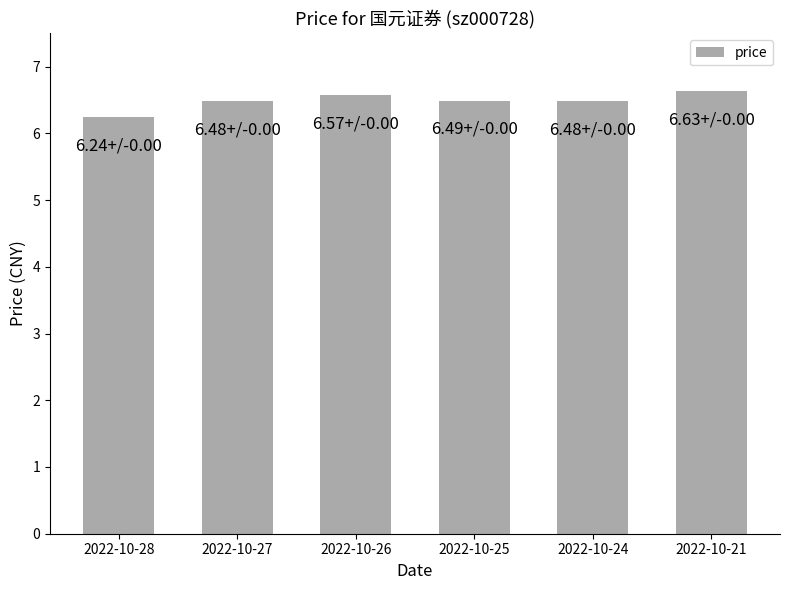

Are the bars grouped side by side (vs. stacked)?

No